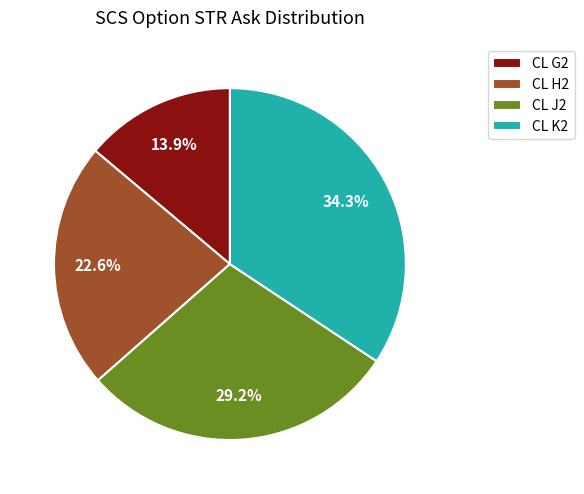

What is the ratio of the value at CL K2 to the value at CL H2?

1.5